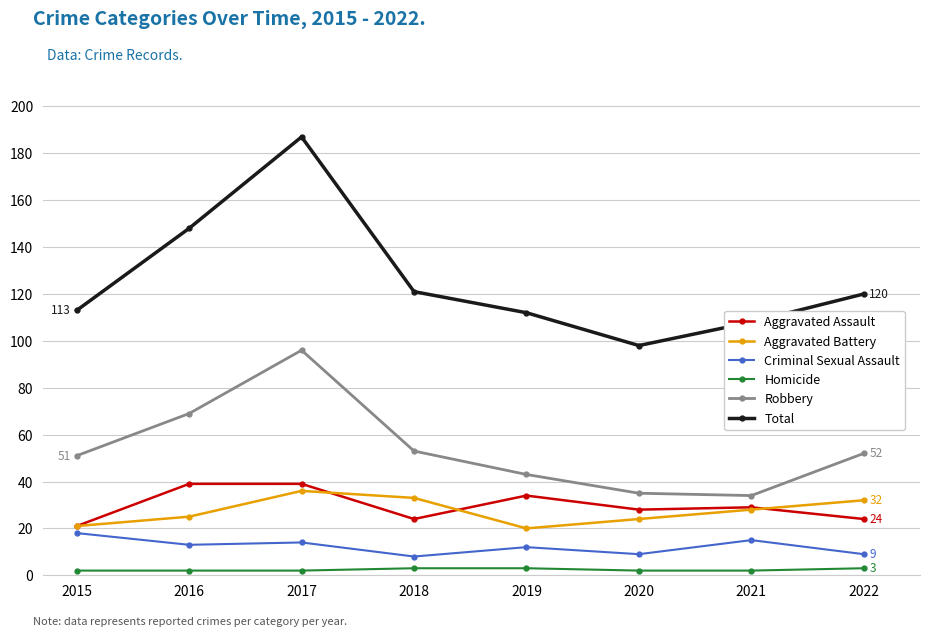

True or false: Criminal Sexual Assault and Homicide intersect in this chart.

False